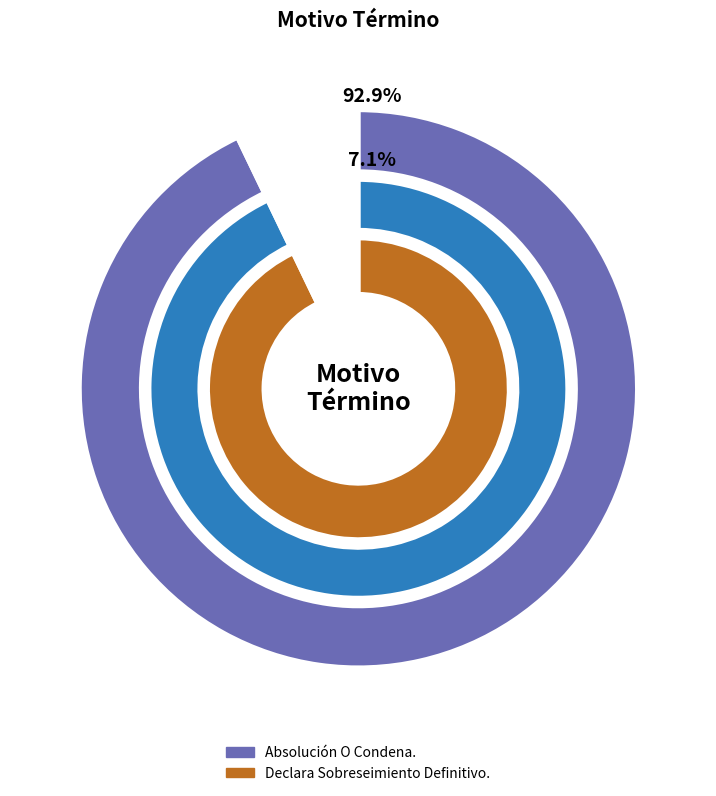

How many segments does this pie chart have?

2